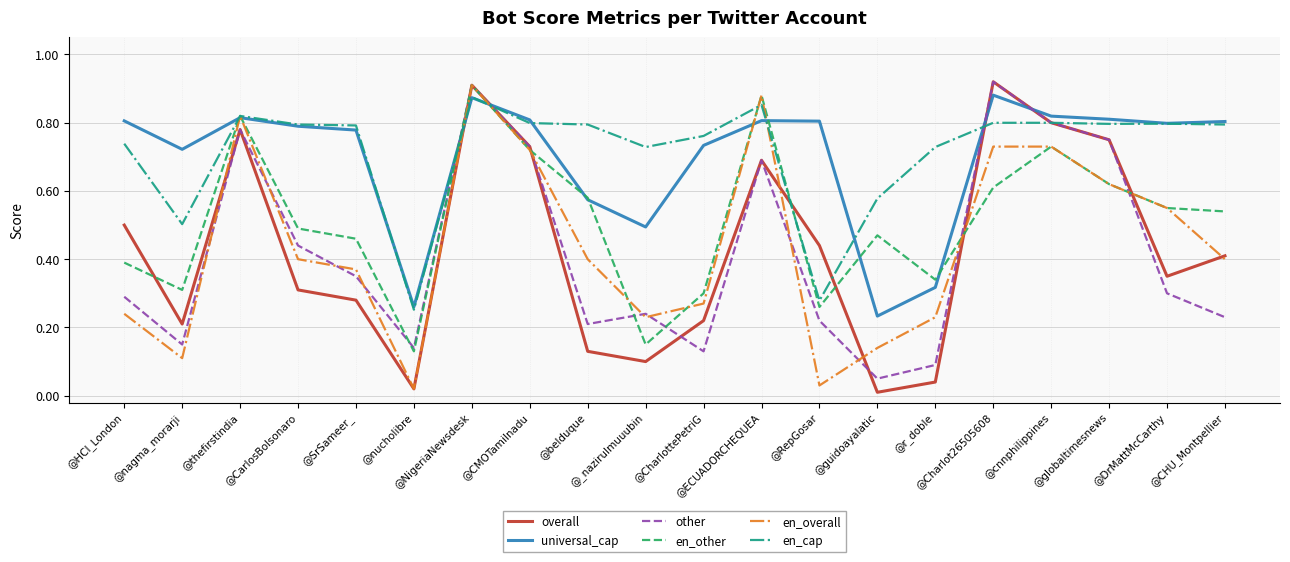

How many times do overall and universal_cap cross each other?

4